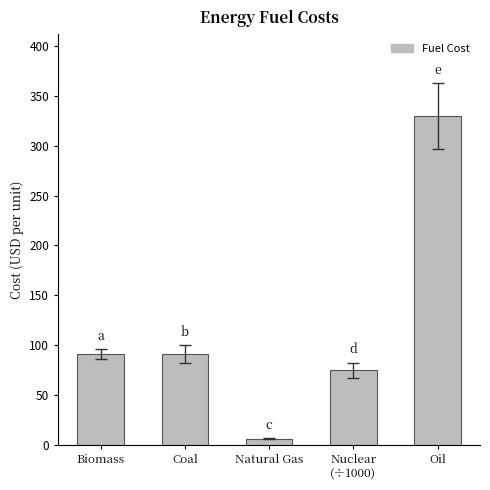

The value at Oil is 329.5. True or false?

True